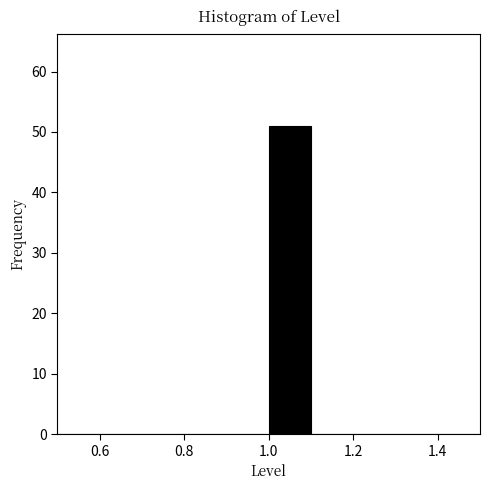

Reading left to right, list every bar in this chart as the range it spans on the x-axis followed by its height. The values are not printed on the chart, so give them approximately, as read against the axis.

0.5 to 0.6: 0
0.6 to 0.7: 0
0.7 to 0.8: 0
0.8 to 0.9: 0
0.9 to 1.0: 0
1.0 to 1.1: 51
1.1 to 1.2: 0
1.2 to 1.3: 0
1.3 to 1.4: 0
1.4 to 1.5: 0